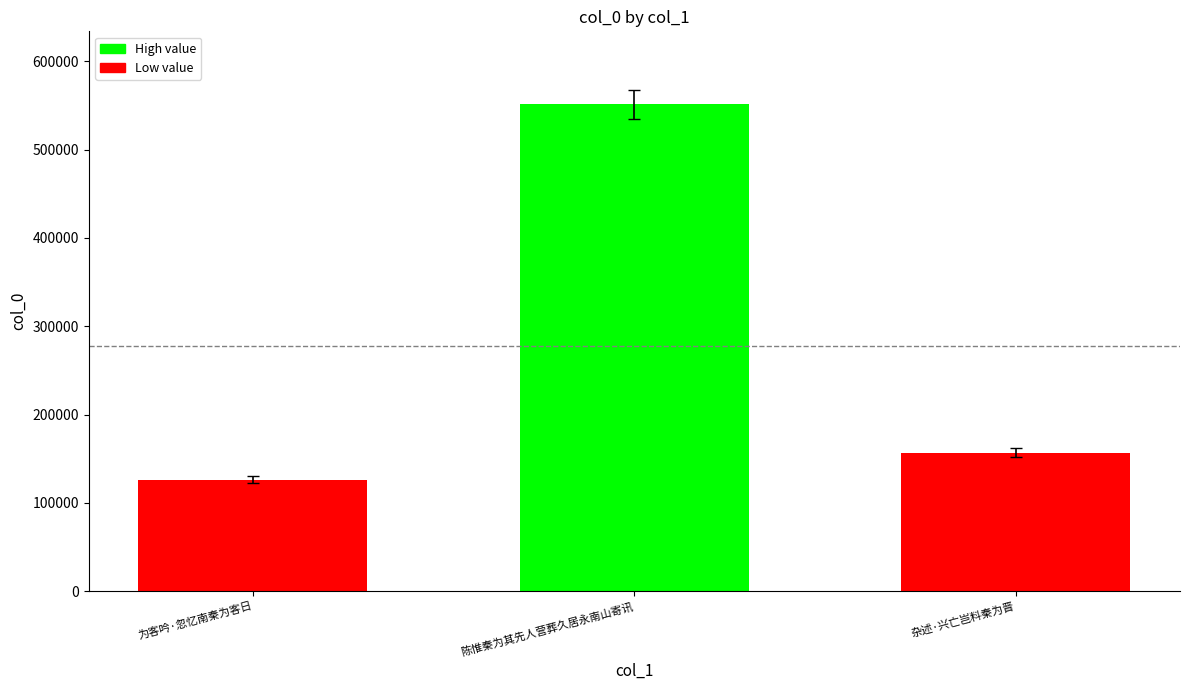

The chart shows a value of 156923 at 杂述·兴亡岂料秦为晋. True or false?

True